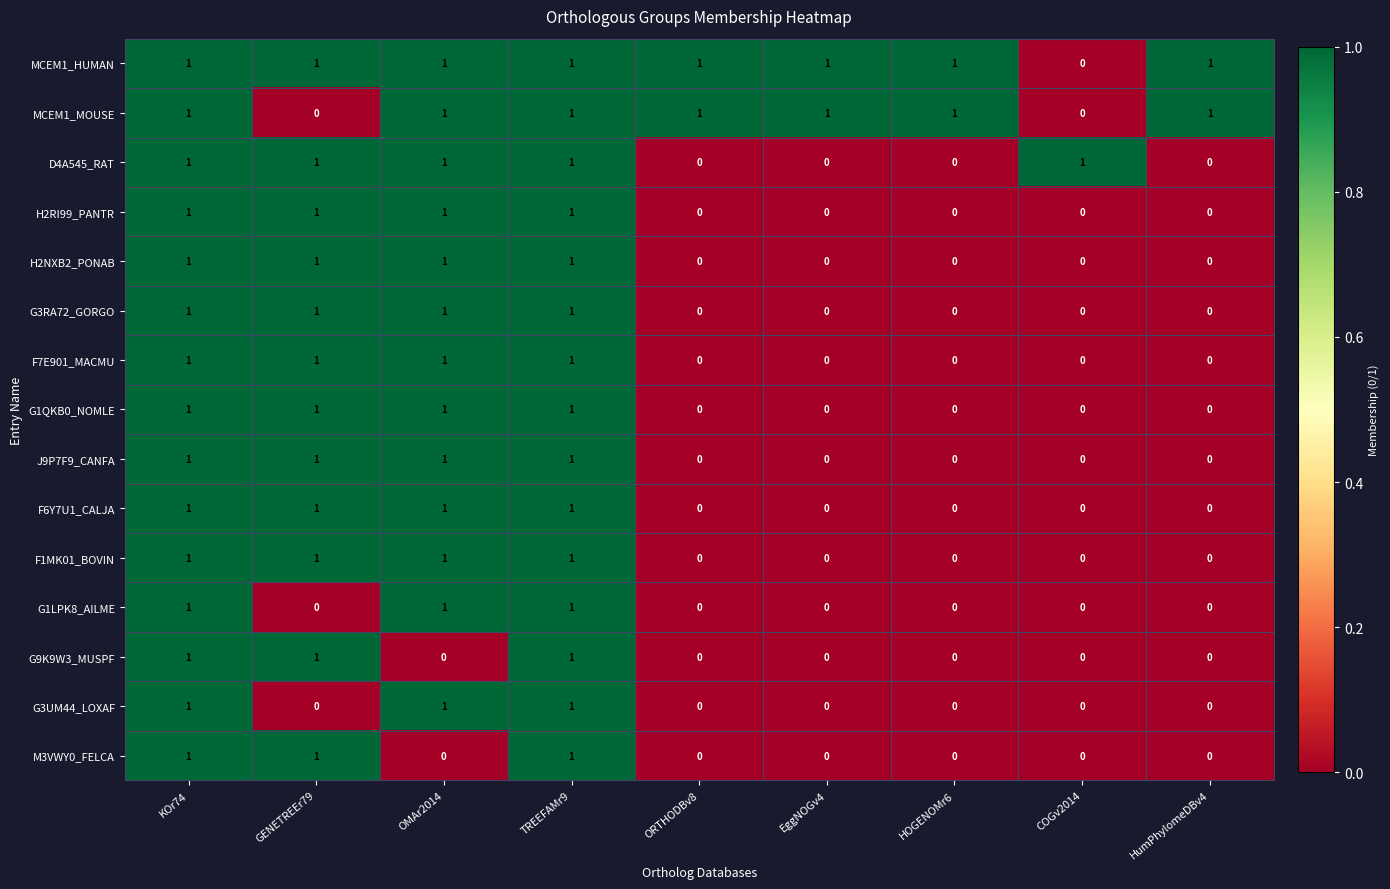

Count the G3UM44_LOXAF values in the range 0 to 1.

9